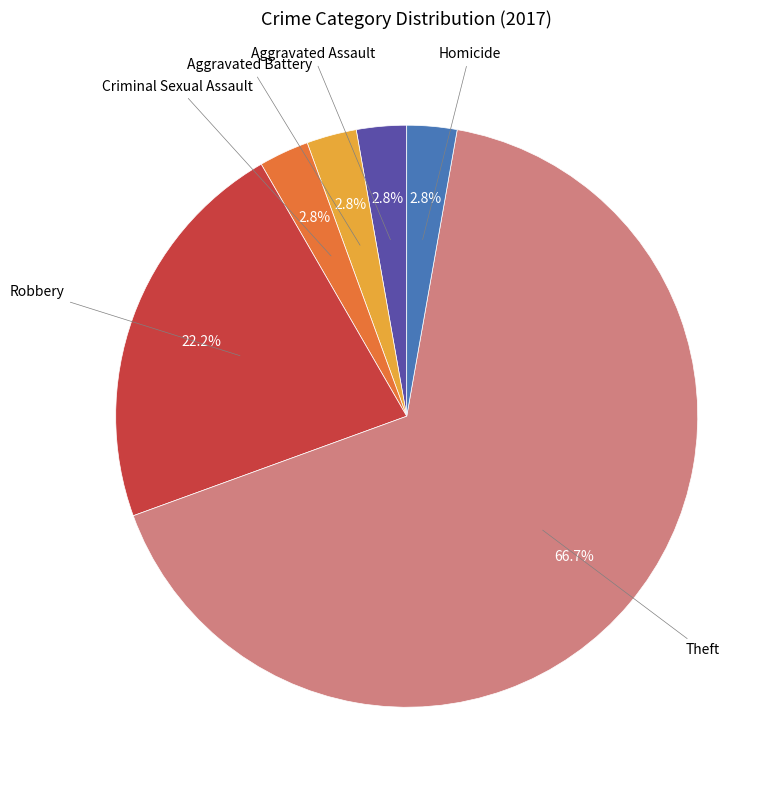

What is the ratio of the value at Aggravated Battery to the value at Criminal Sexual Assault?

1.0